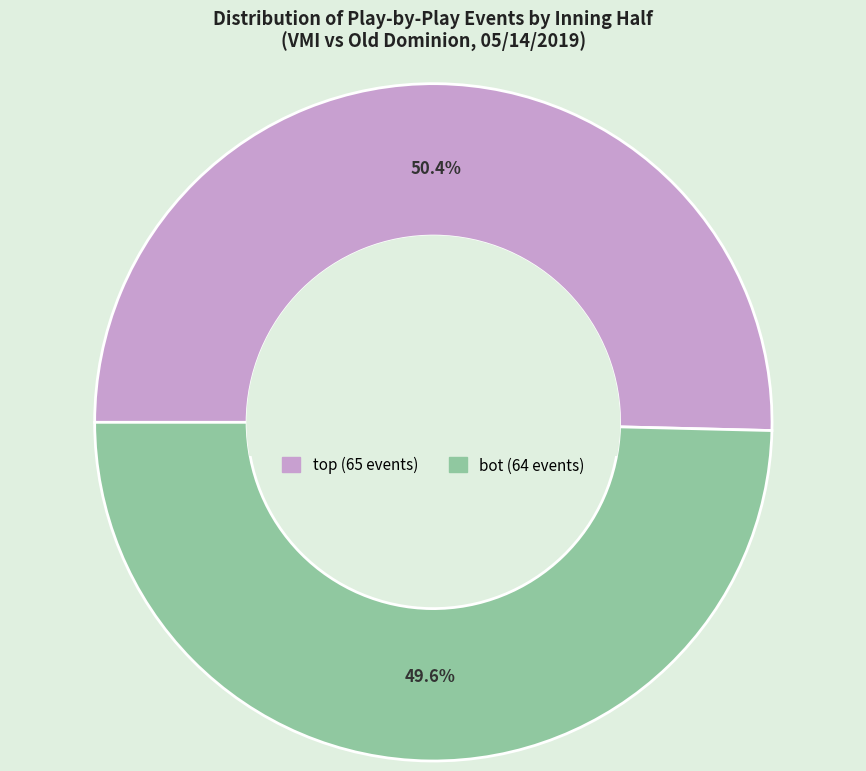

Does any single category account for the majority?

Yes